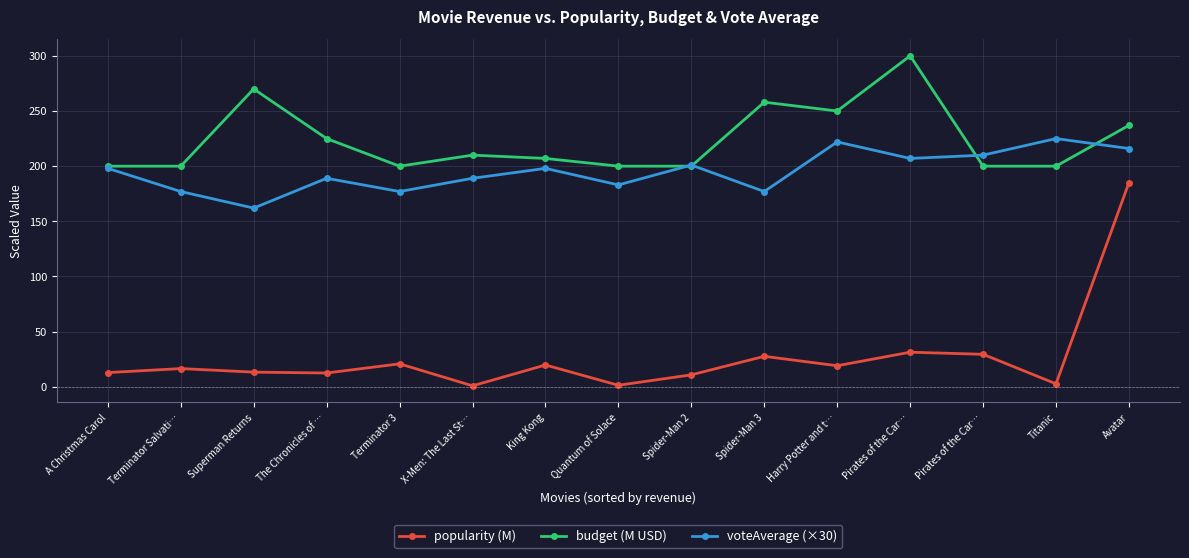

What is the spread (max minus min) of values at Quantum of Solace?

198.6